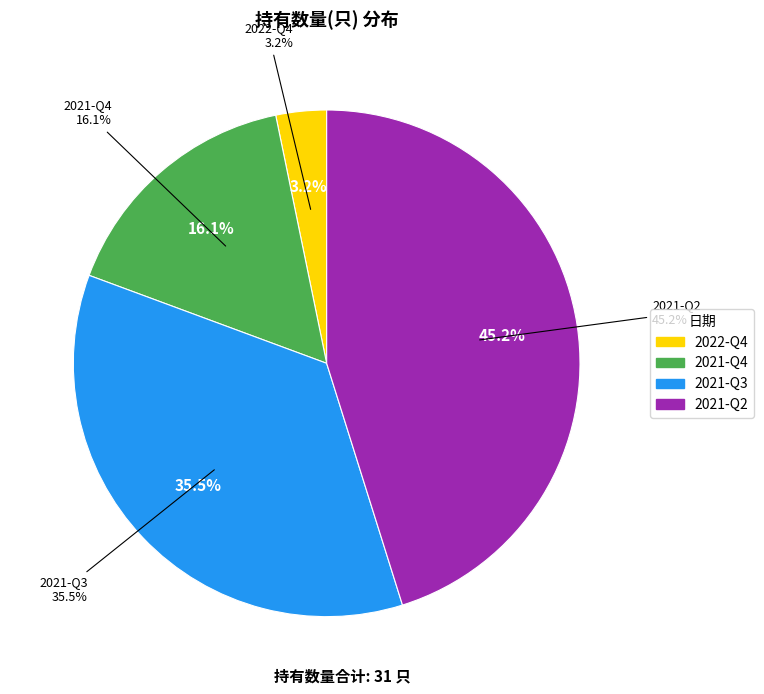

What is the smallest slice in the pie chart?

2022-Q4